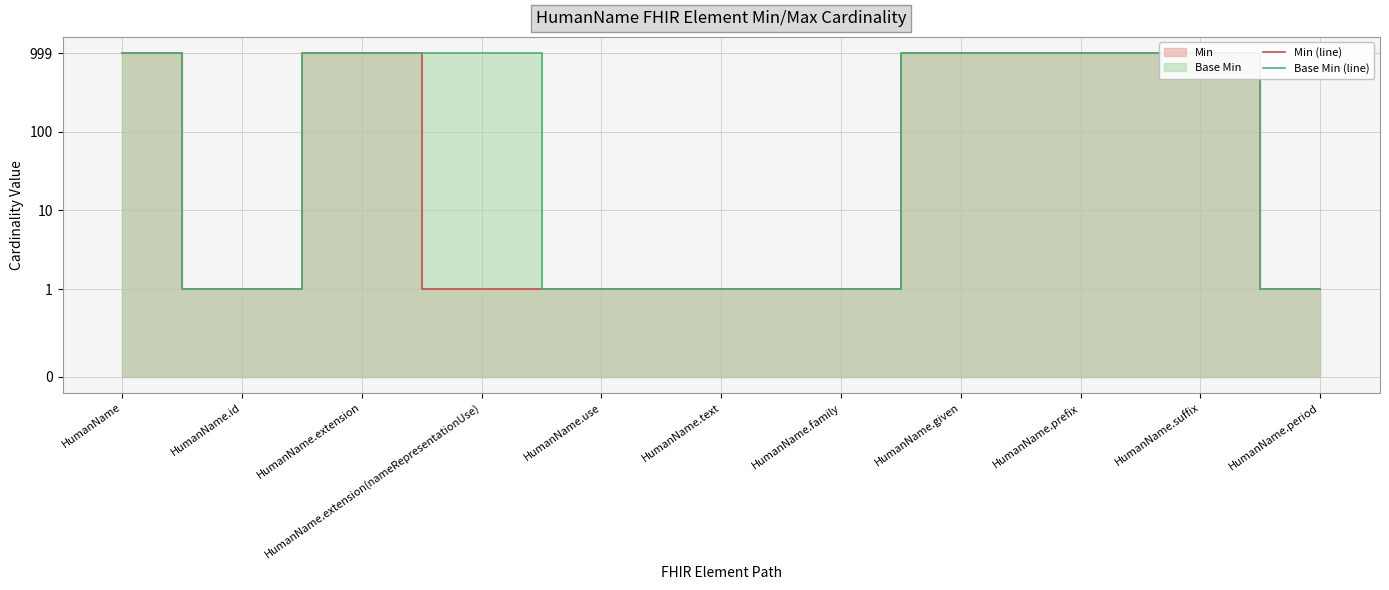

The Base Min (line) series shows 999 at HumanName.extension. True or false?

True